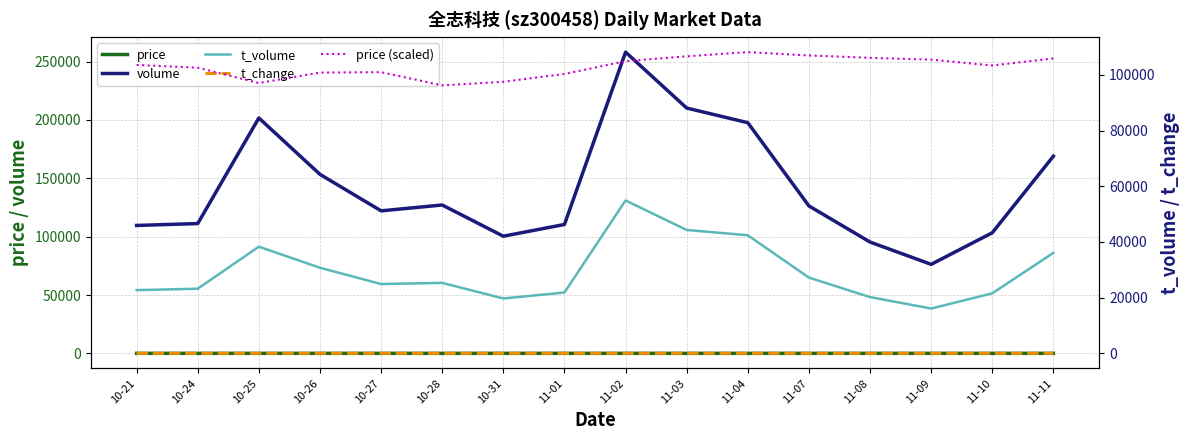

Which has a higher value, 10-26 or 11-07?

11-07